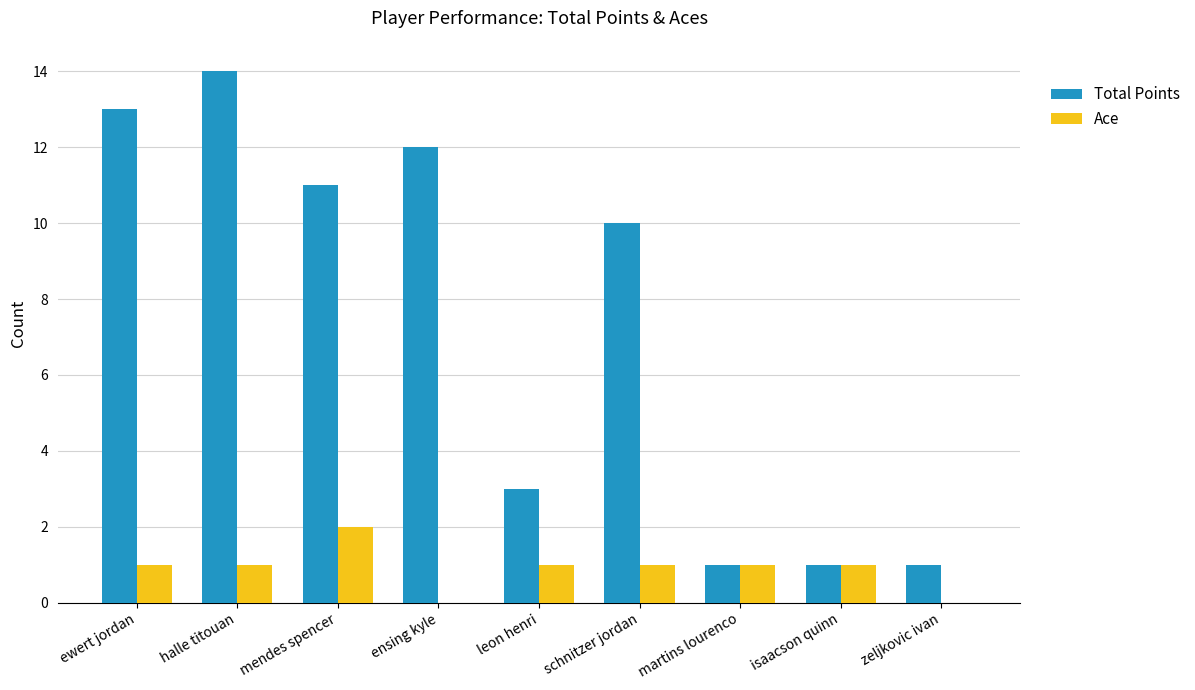

At which label is Total Points closest to 7?

schnitzer jordan